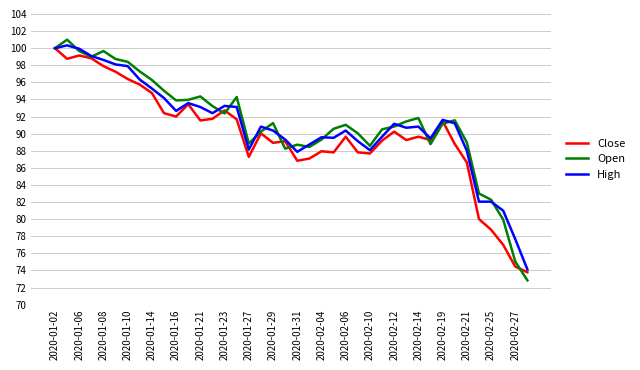

Which series has the largest range (max minus min)?

Open